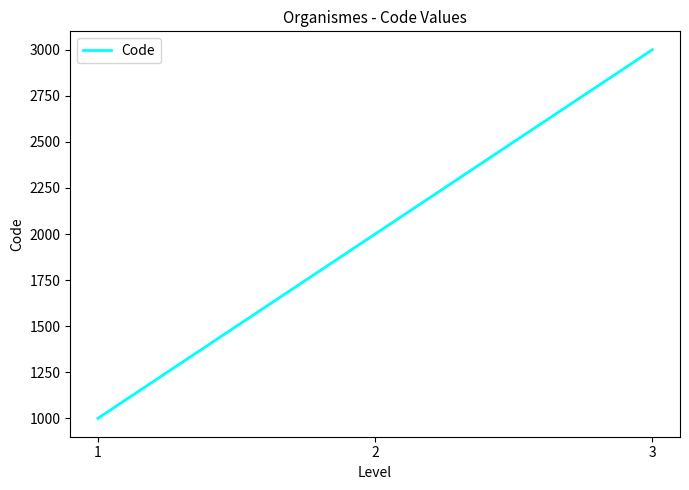

Reading left to right, extract all data points from this chart.

1000	2000	3000